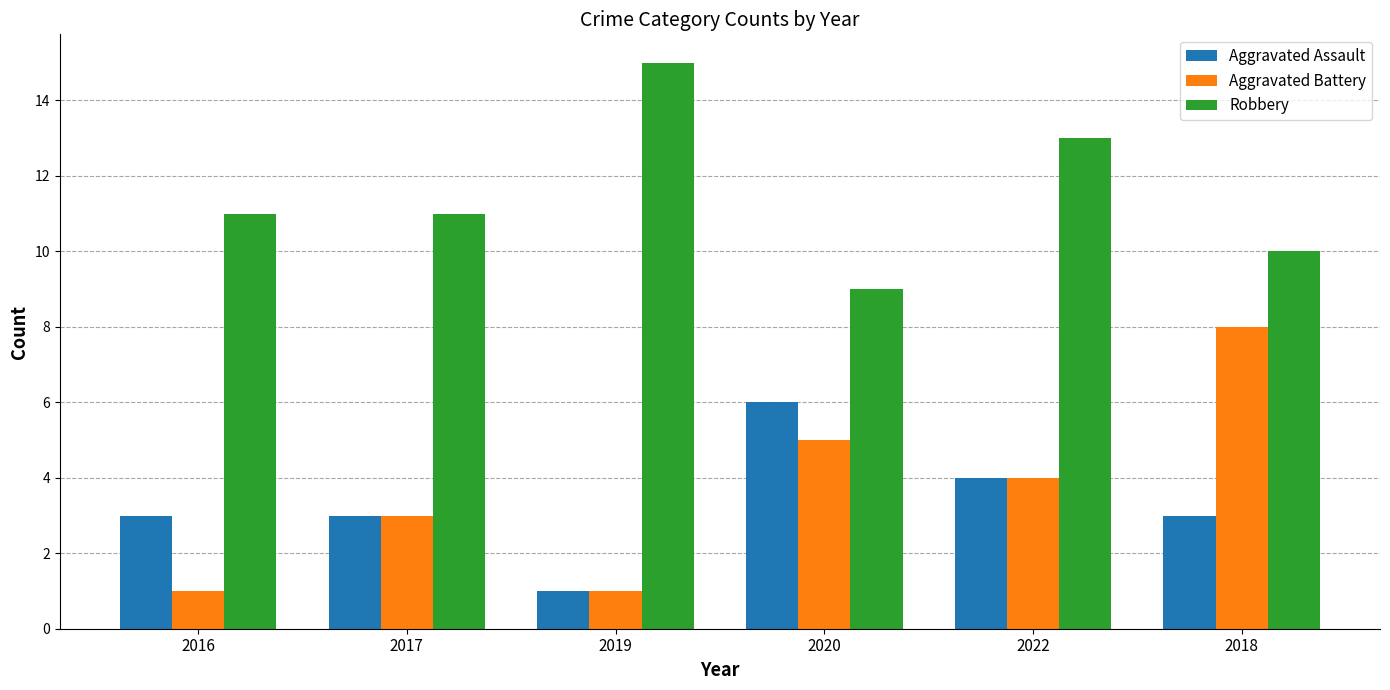

What is the label of the 1st bar from the left?

2016